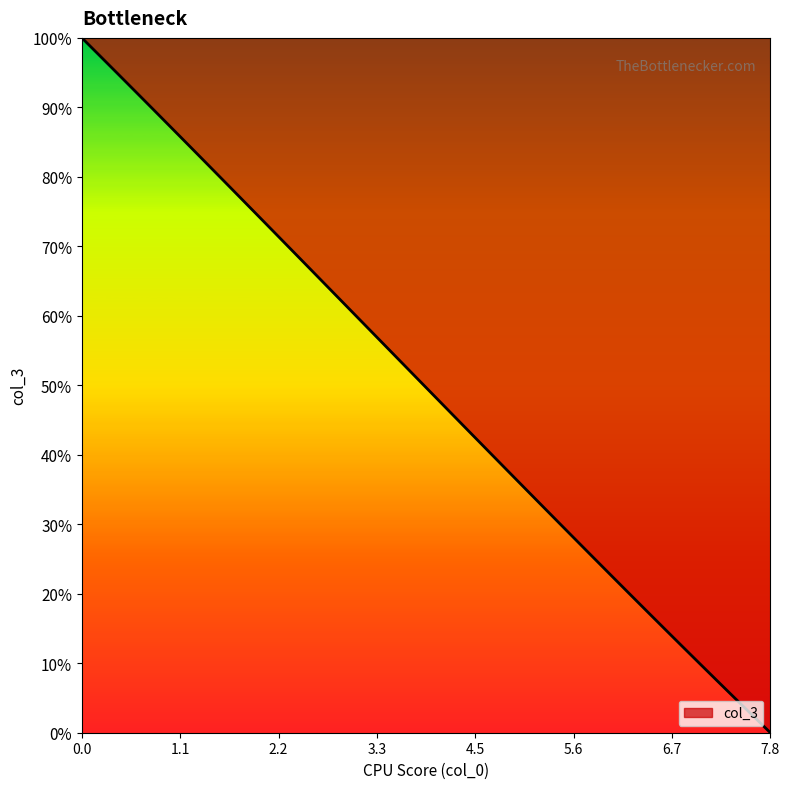

Does the chart have visible grid lines?

No